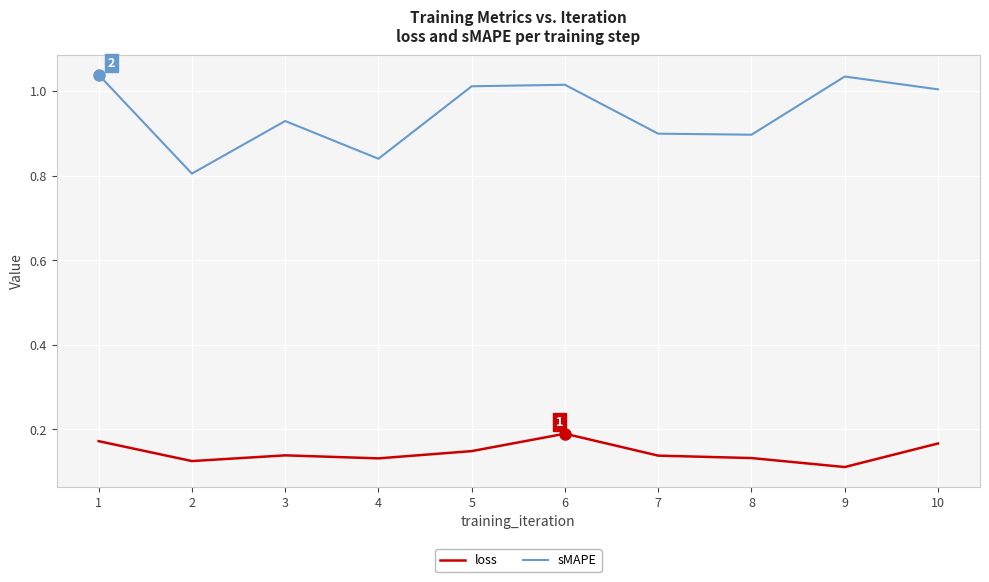

How many interior local valleys does the loss series have?

3